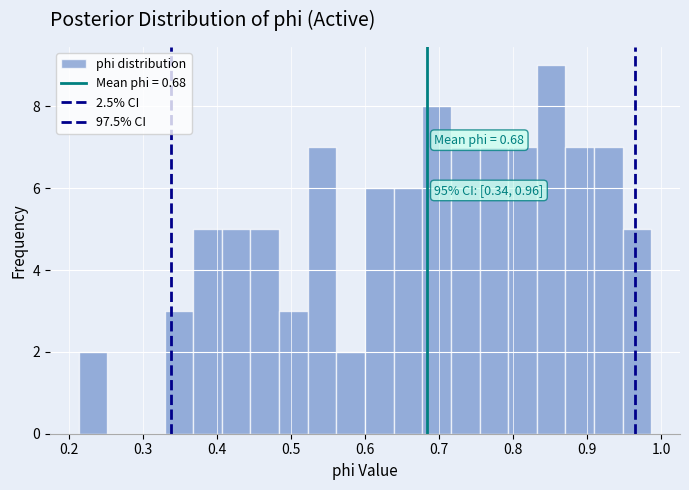

Read against the x-axis, roughly where is the centre of the tallest bar?

0.85